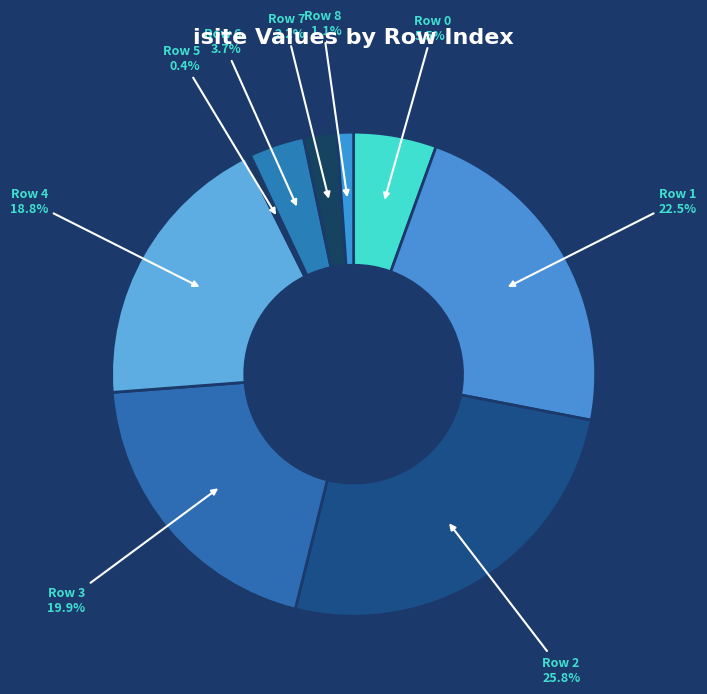

To the nearest percent, what is the average slice percentage?

11%